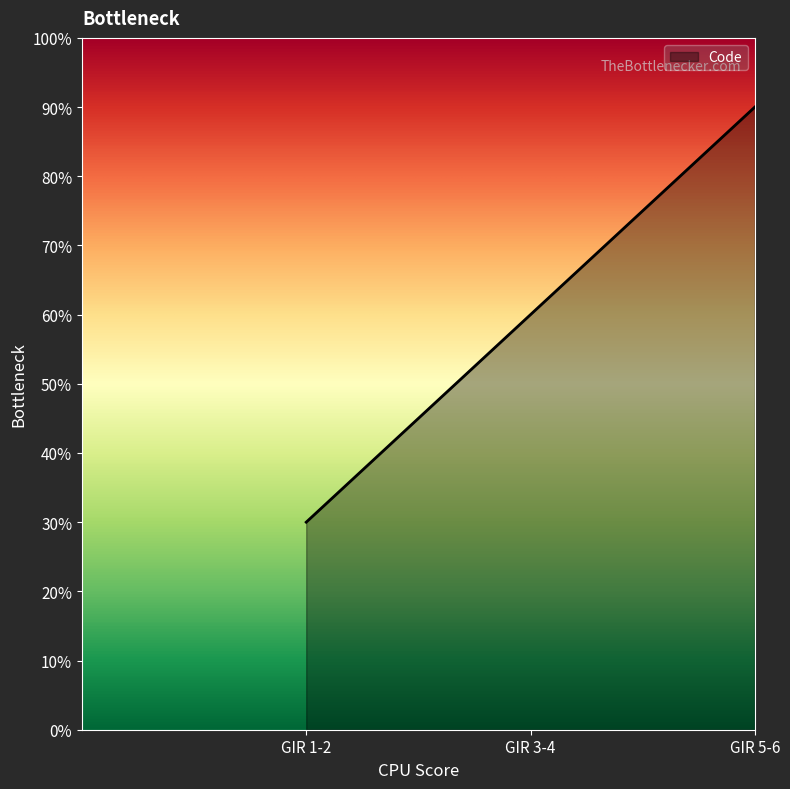

How many lines are shown in the chart?

1